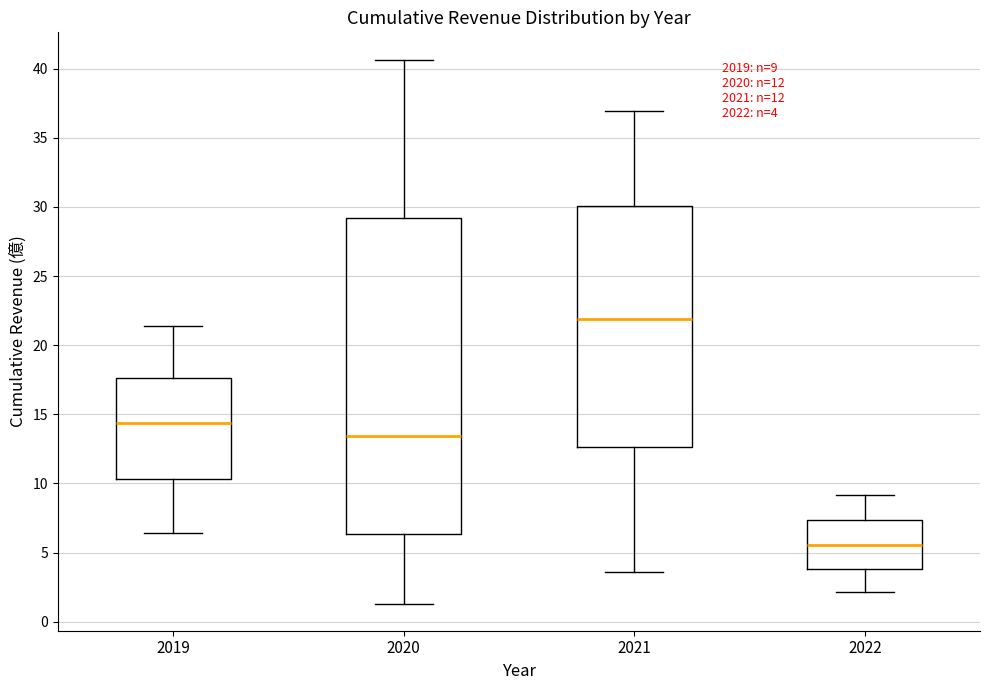

Which box has the highest median line?

2021